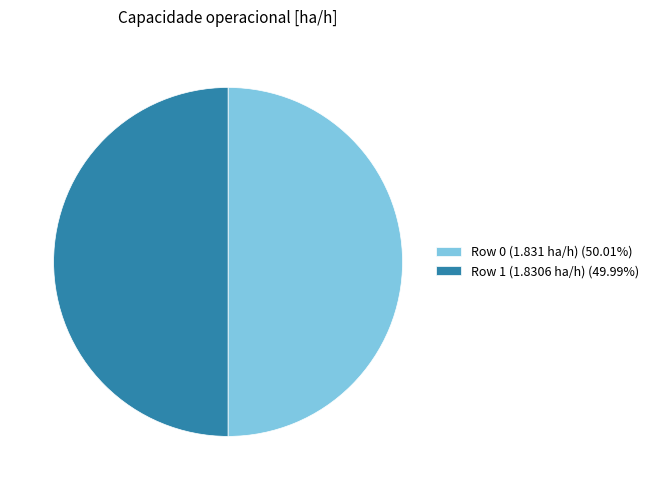

Is the sum of Row 0 (1.831 ha/h) (50.01%) and Row 1 (1.8306 ha/h) (49.99%) greater than half?

Yes